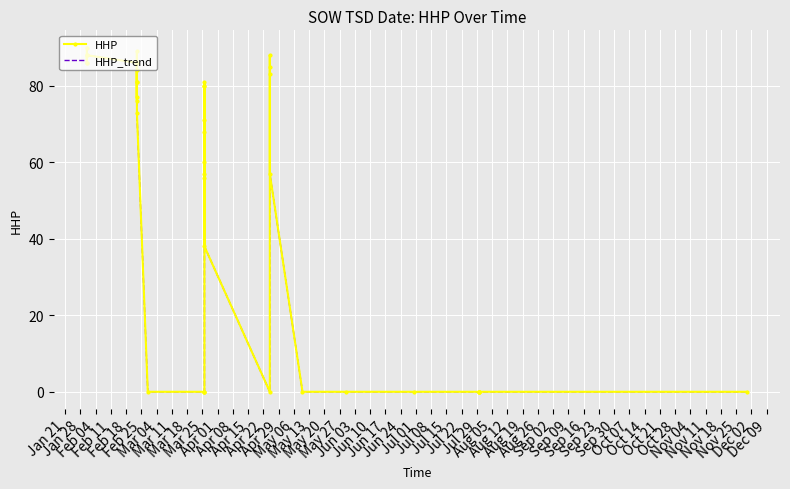

List the labels in order of HHP_trend value, smallest first.

Apr 29, May 06, May 13, May 20, Jul 29, Sep 02, Sep 09, Sep 16, Sep 23, Sep 30, Oct 07, Oct 14, Oct 21, Jul 22, Jul 01, May 27, Aug 26, Jun 03, Jun 17, Jul 08, Apr 22, Mar 04, Mar 25, Jun 10, Jun 24, Apr 01, Apr 08, Jul 15, Aug 05, Apr 15, Aug 12, Jan 28, Feb 04, Feb 25, Mar 18, Feb 11, Feb 18, Aug 19, Mar 11, Jan 21